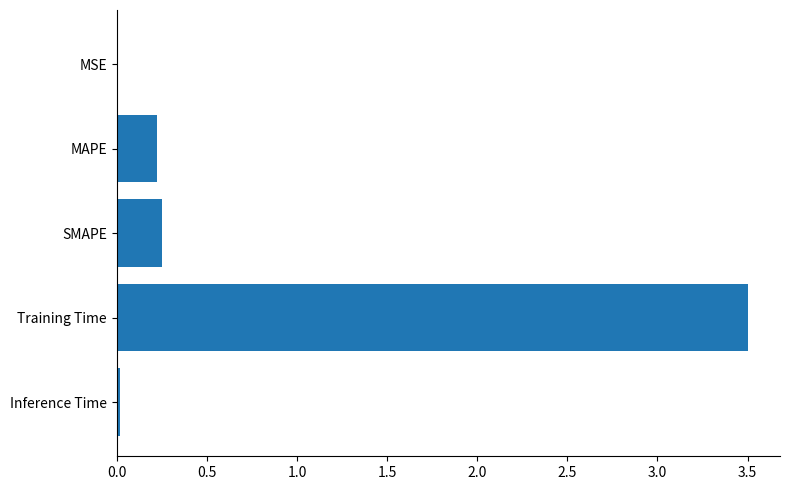

How many distinct data groups are displayed?

1